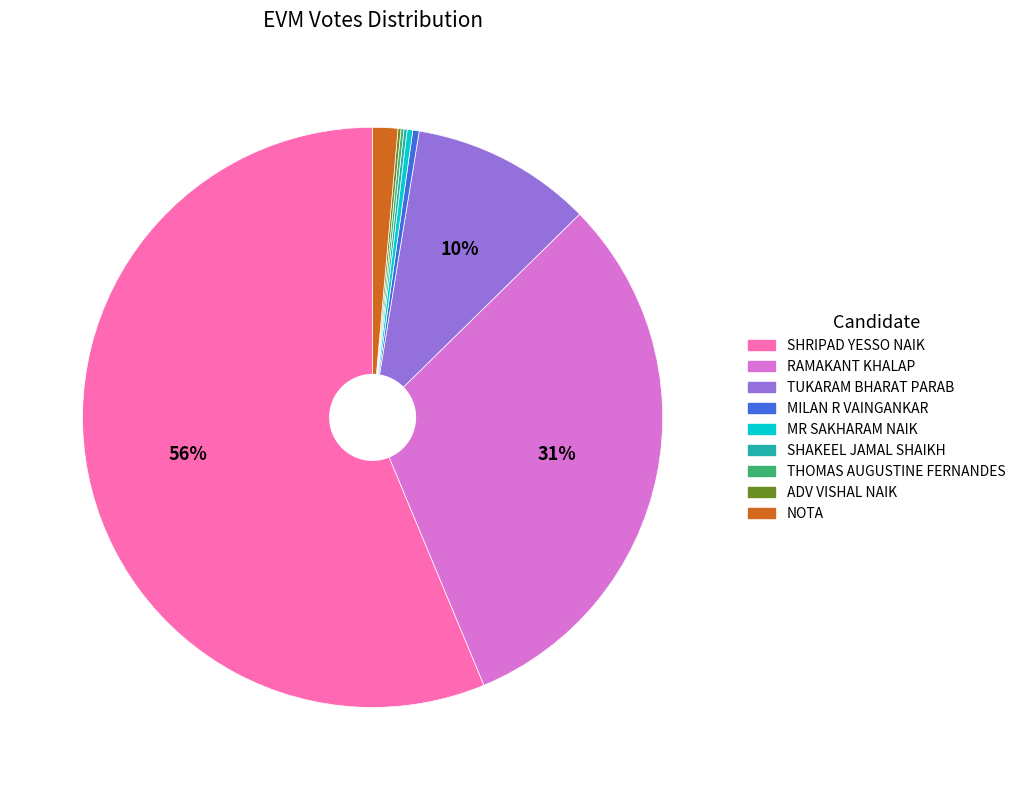

Is MILAN R VAINGANKAR the majority of the pie?

No